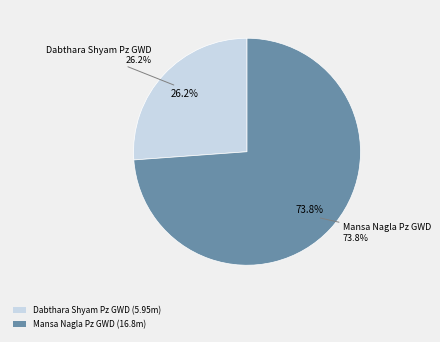

What percentage is the Mansa Nagla Pz GWD slice, to the nearest percent?

74%